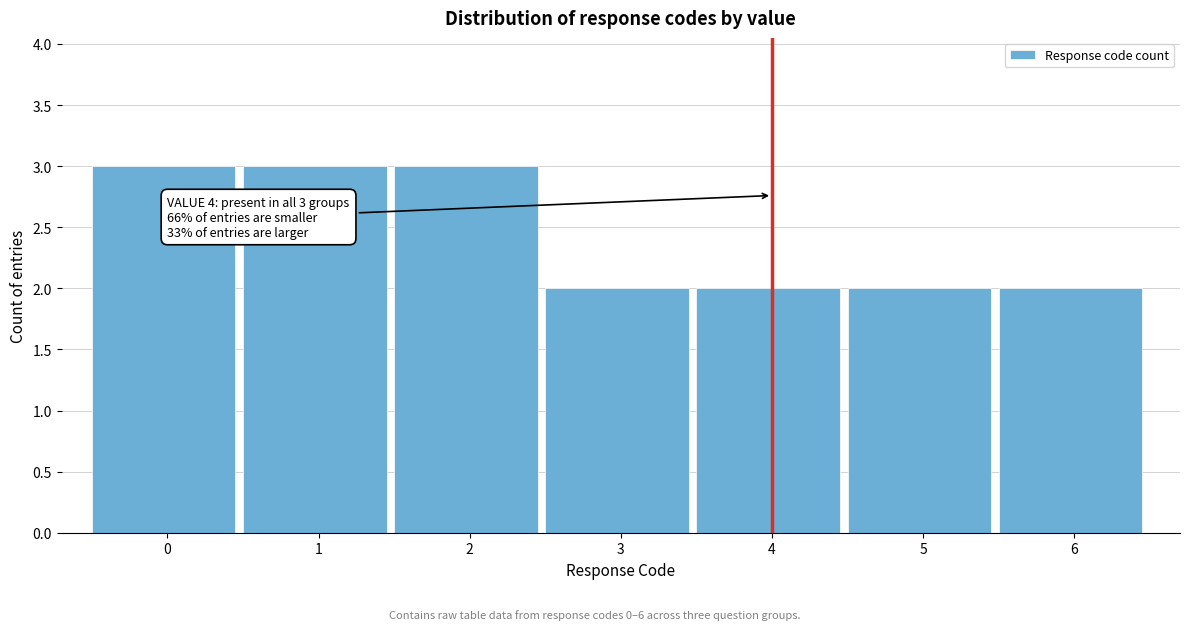

Reading left to right, list all the values displayed in this chart.

3	3	3	2	2	2	2